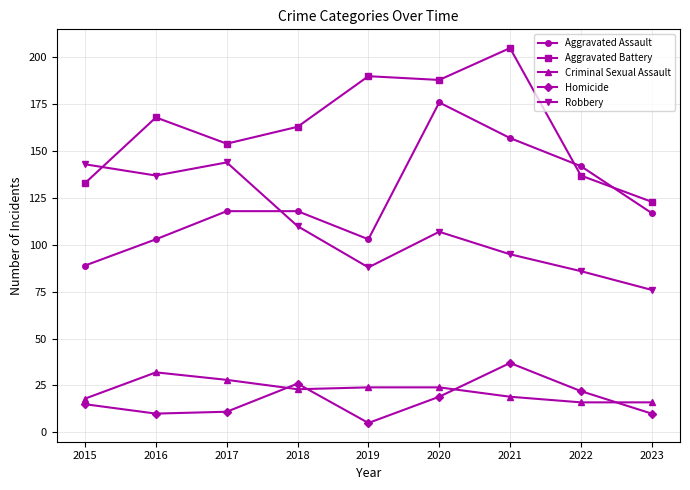

How many lines are shown in the chart?

5